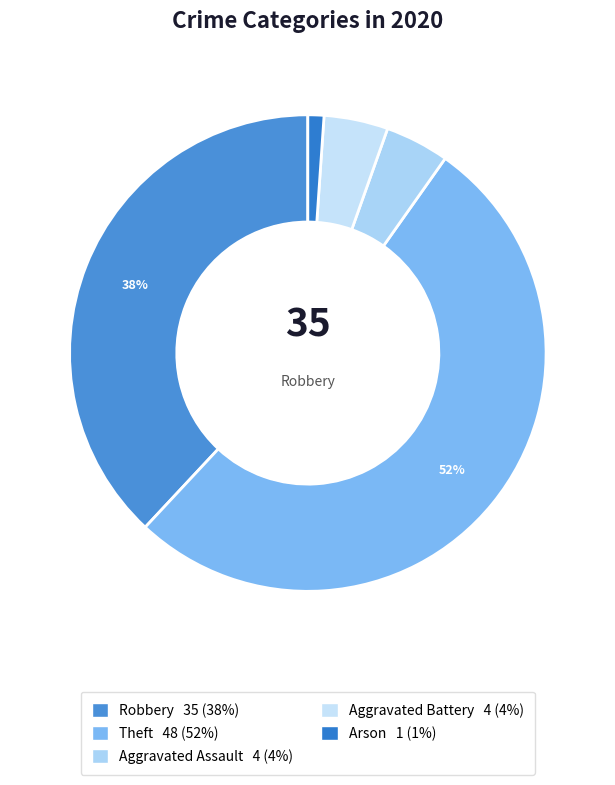

How many segments does this pie chart have?

5